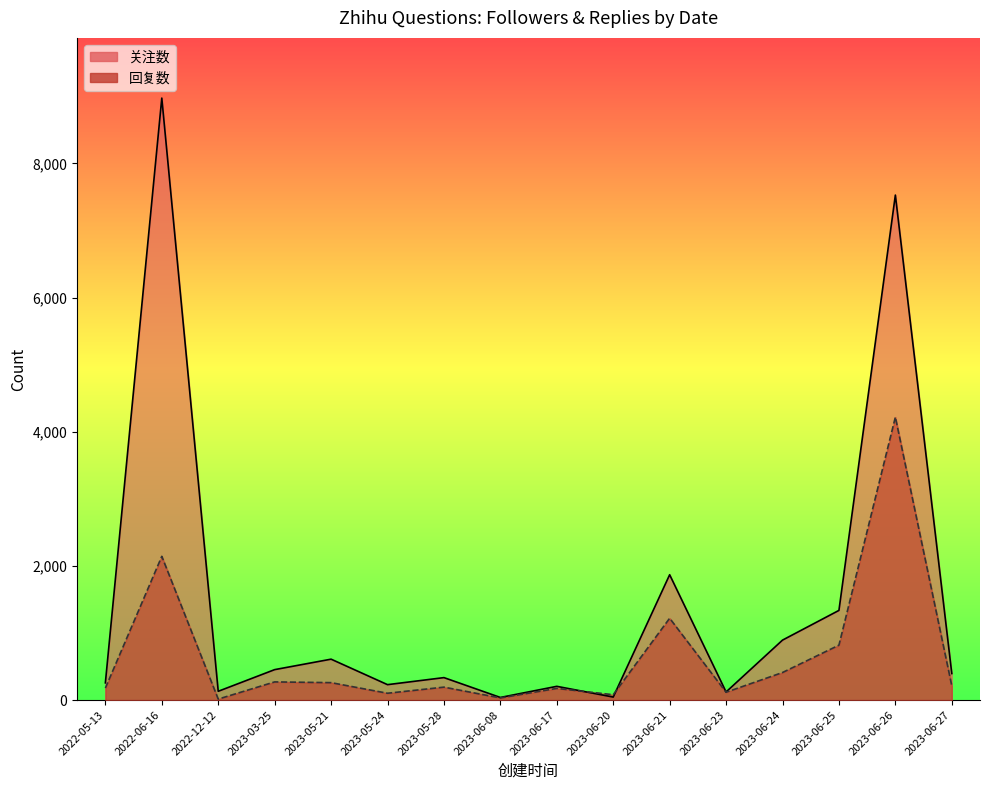

Which series ends up on top after the final intersection of 关注数 and 回复数?

关注数